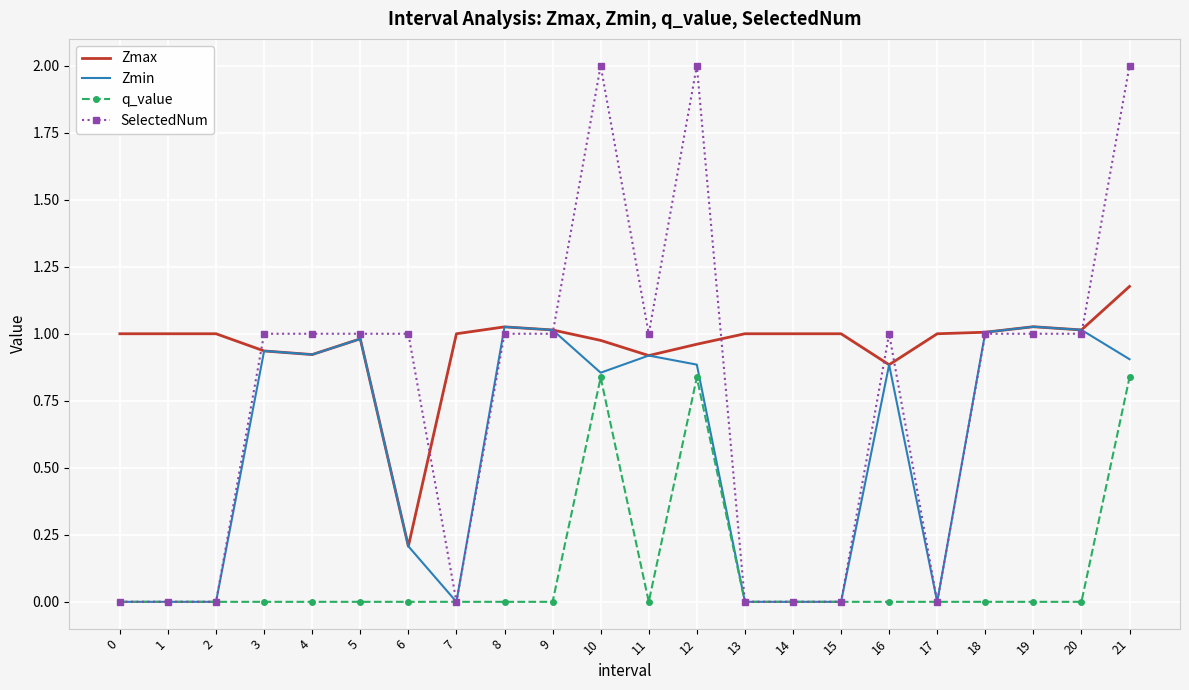

List the series in order of their peak value, lowest first.

q_value, Zmin, Zmax, SelectedNum